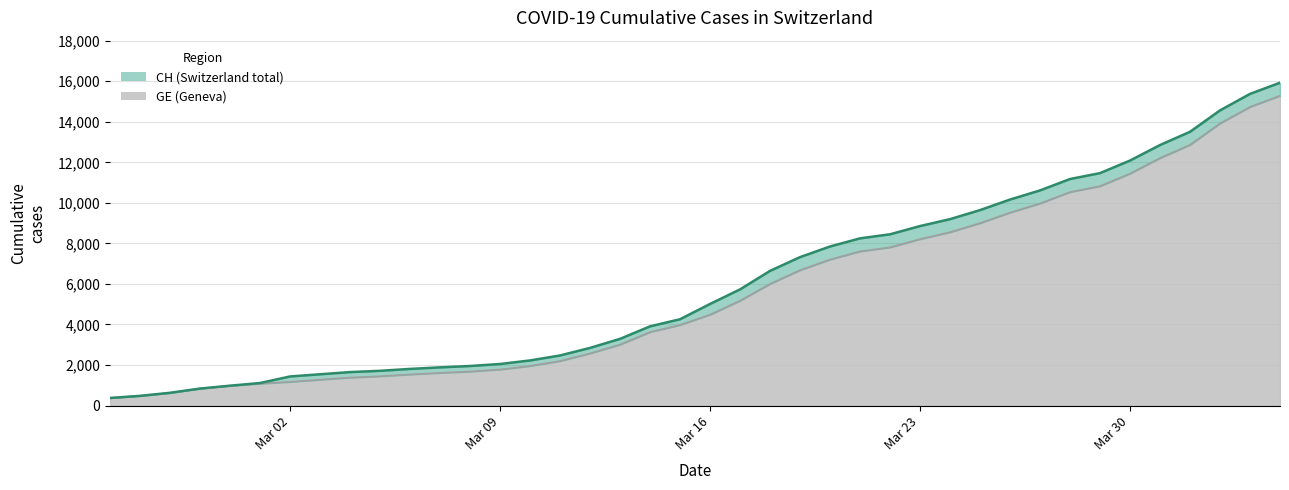

Does the chart display data point markers on the line(s)?

No